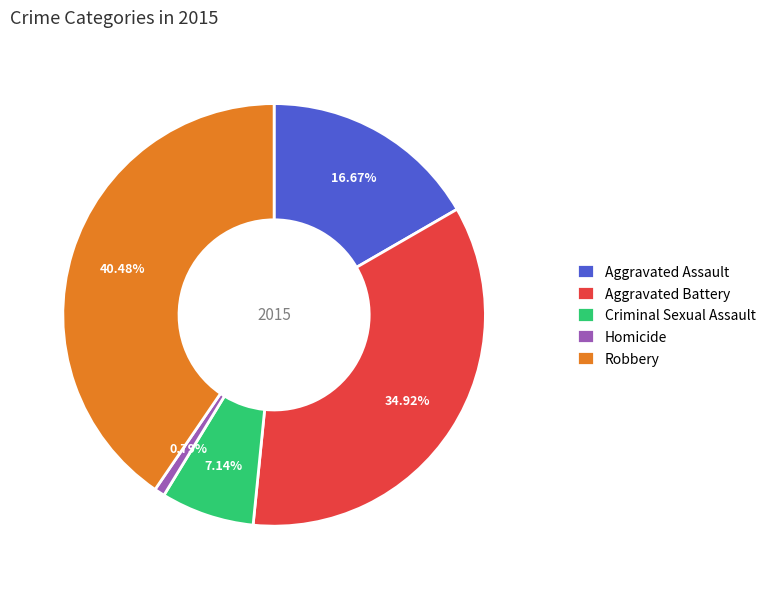

To the nearest percent, what is the average slice percentage?

20%